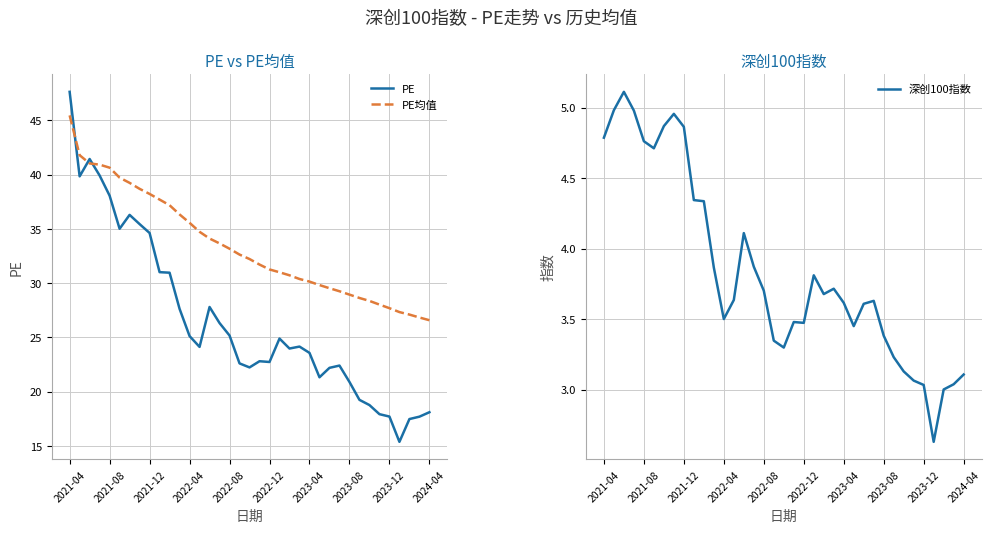

How many data points in 深创100指数 are above 3?

36